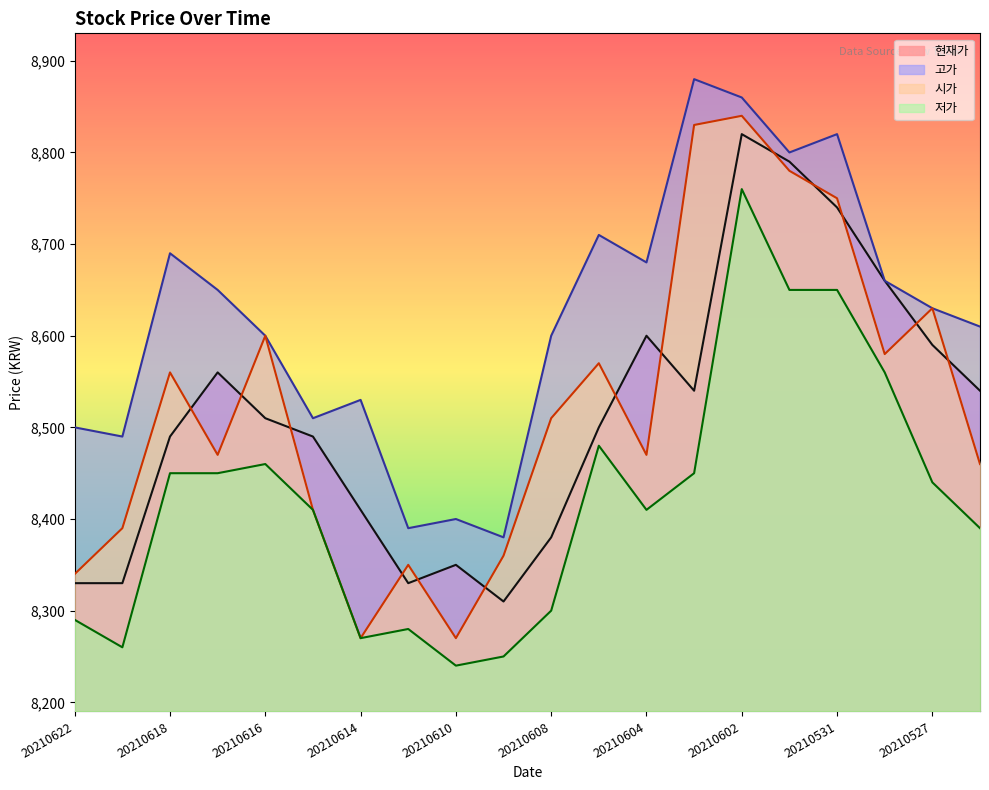

How many interior local peaks does the 시가 series have?

6